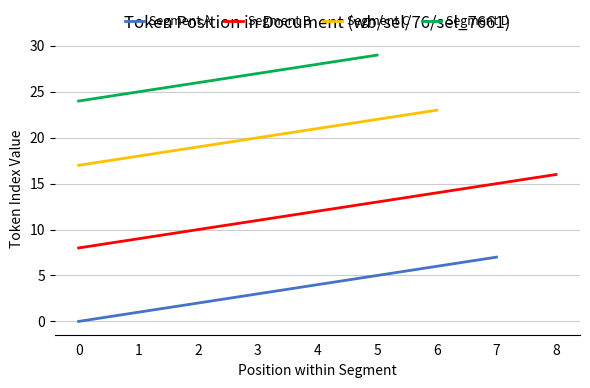

Rank the categories by Segment A value from lowest to highest.

0, 1, 2, 3, 4, 5, 6, 7